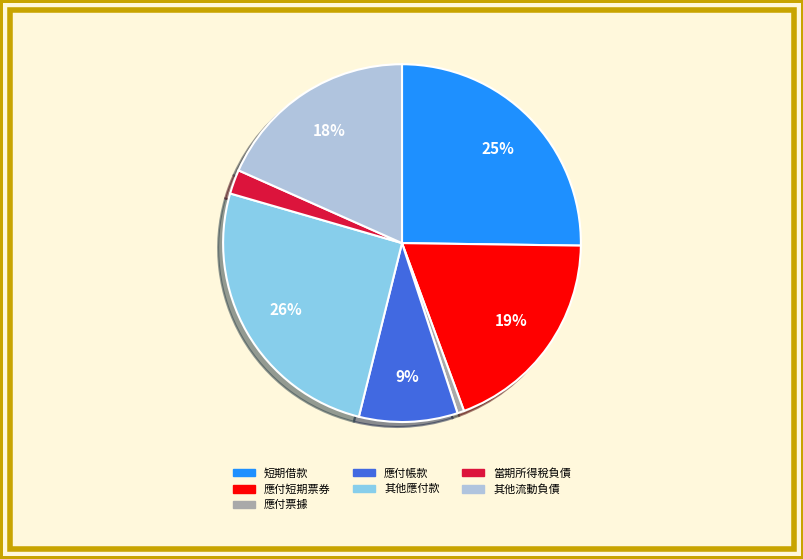

Which has a higher value, 應付帳款 or 應付短期票券?

應付短期票券